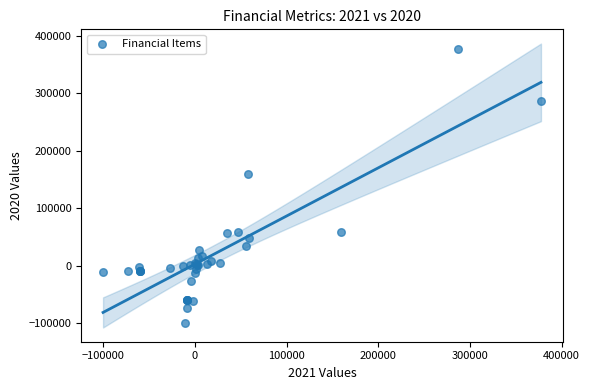

What Y value in the scatter plot is closest to 138650?

159000